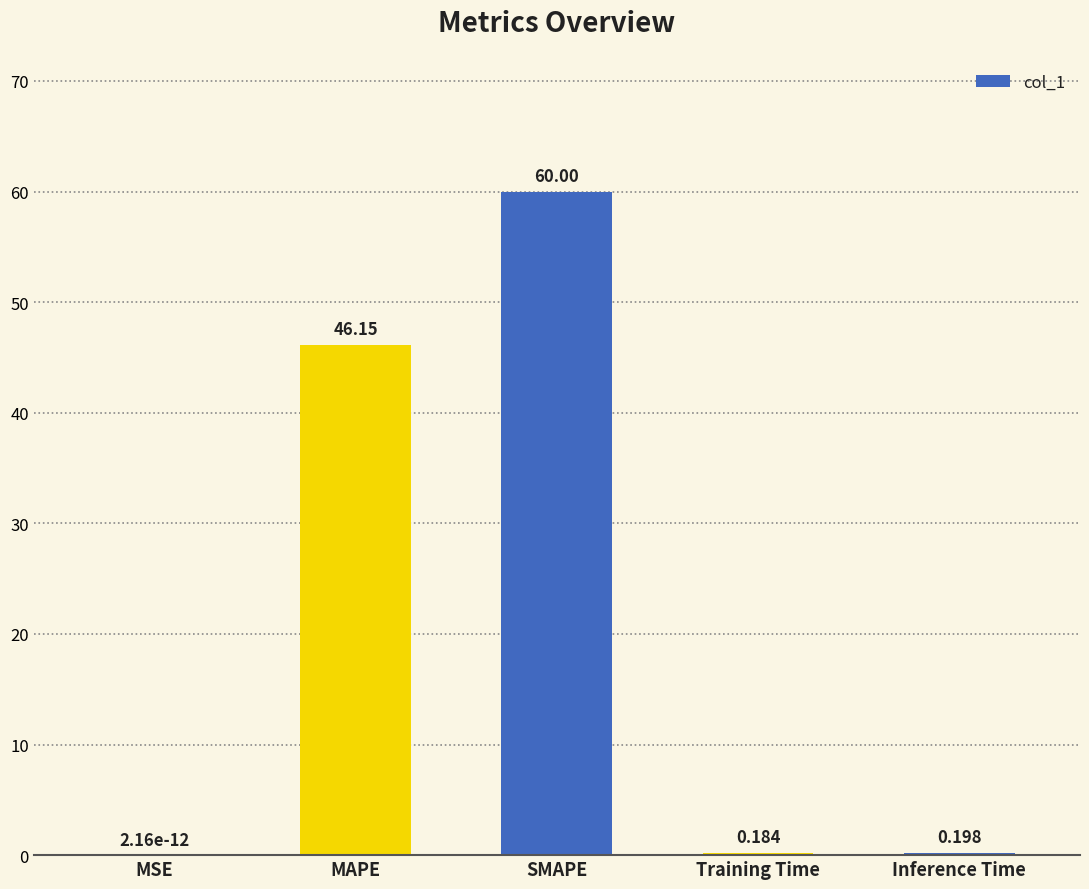

Which has a higher value, Training Time or SMAPE?

SMAPE